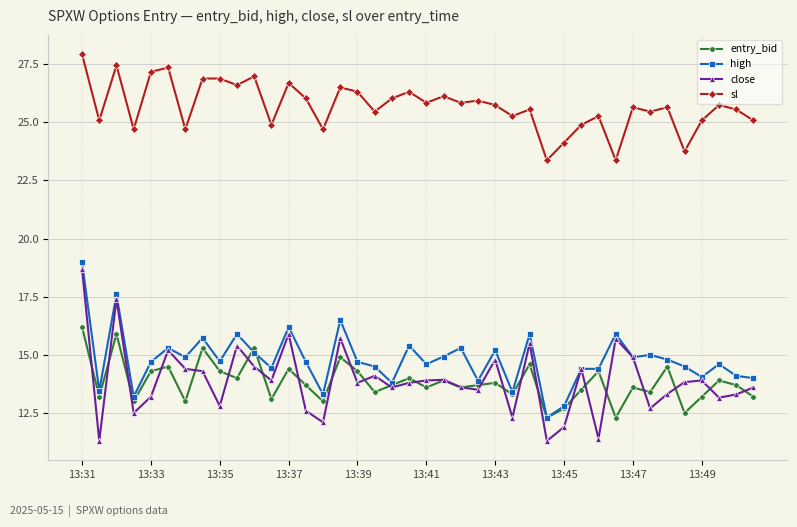

At how many categories does at least one series exceed 11?

40